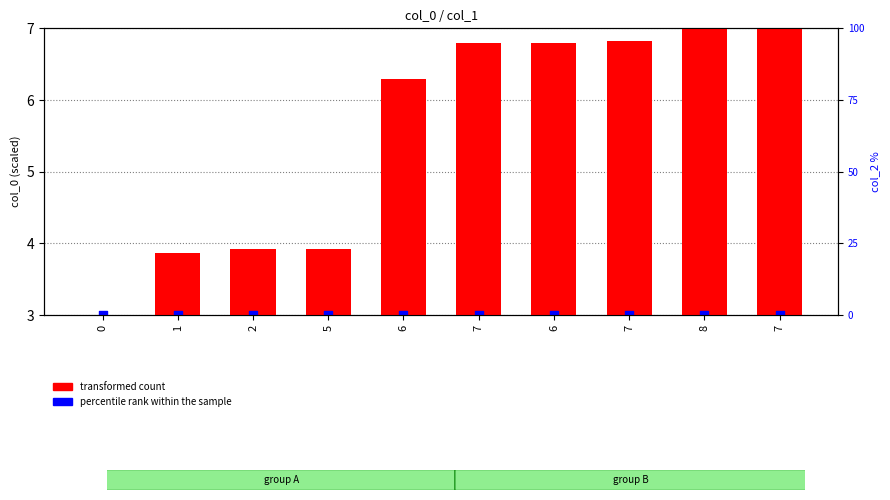

Which series contains the highest Y value?

transformed count